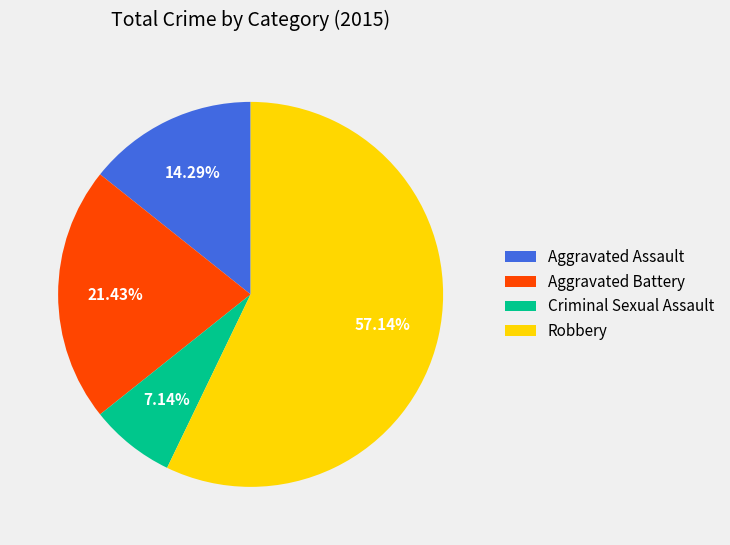

Combined, what portion of the pie is Criminal Sexual Assault and Aggravated Assault?

21.4%